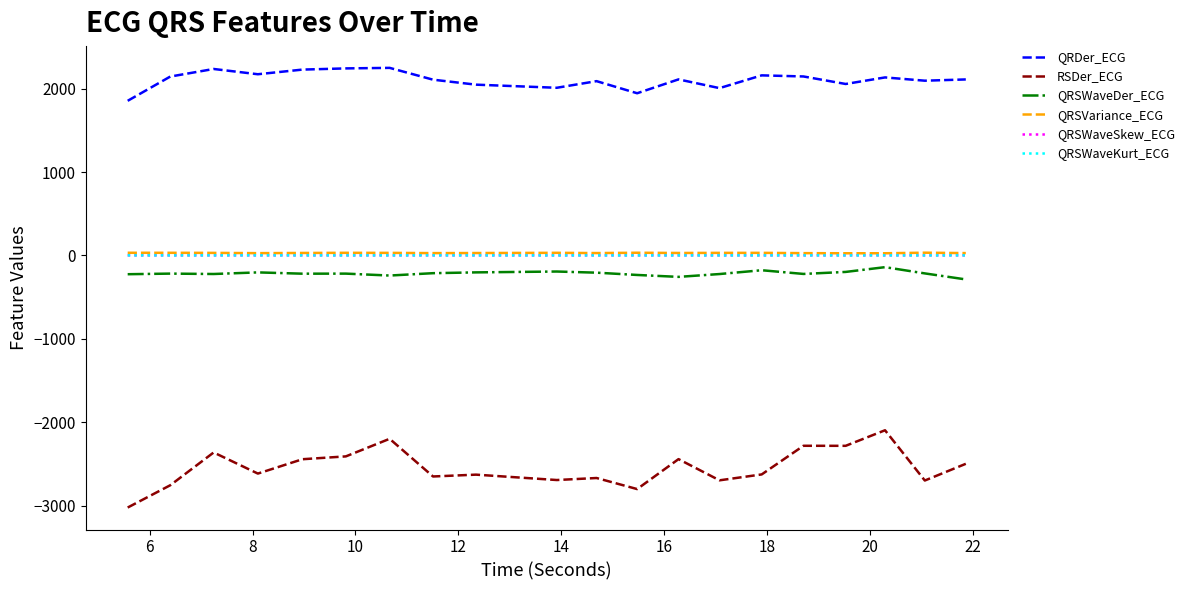

Which series has the largest total across all categories?

QRDer_ECG